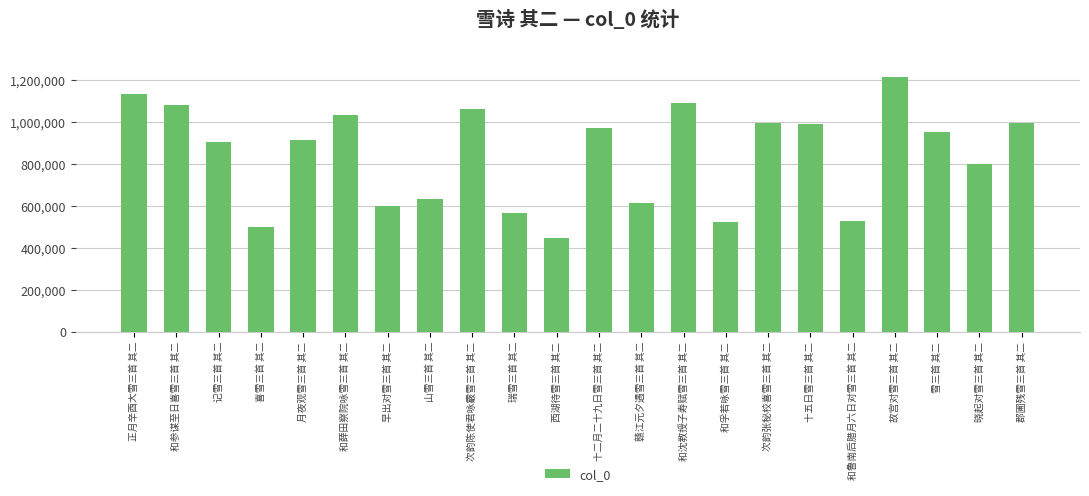

True or false: the data shows 889629 at 早出对雪三首 其二.

False